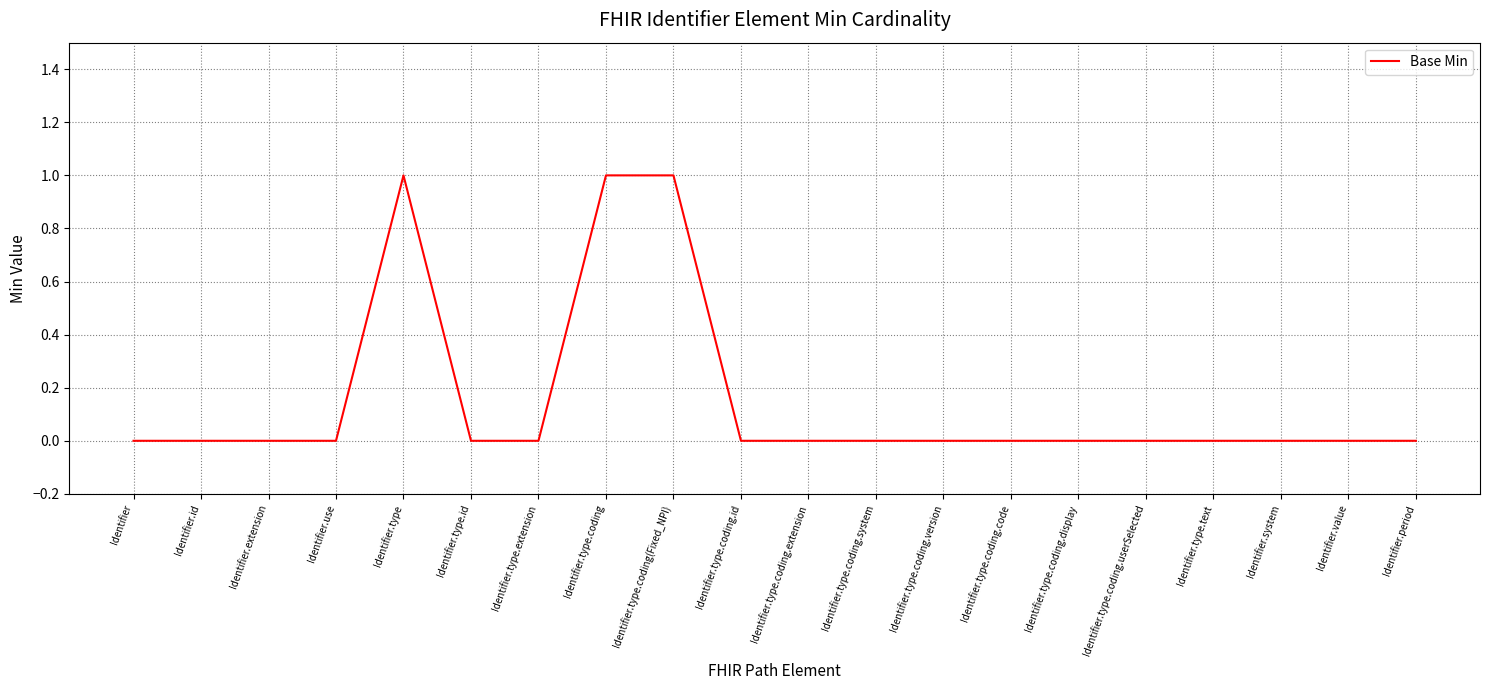

True or false: the data shows 0 at Identifier.type.coding.code.

True